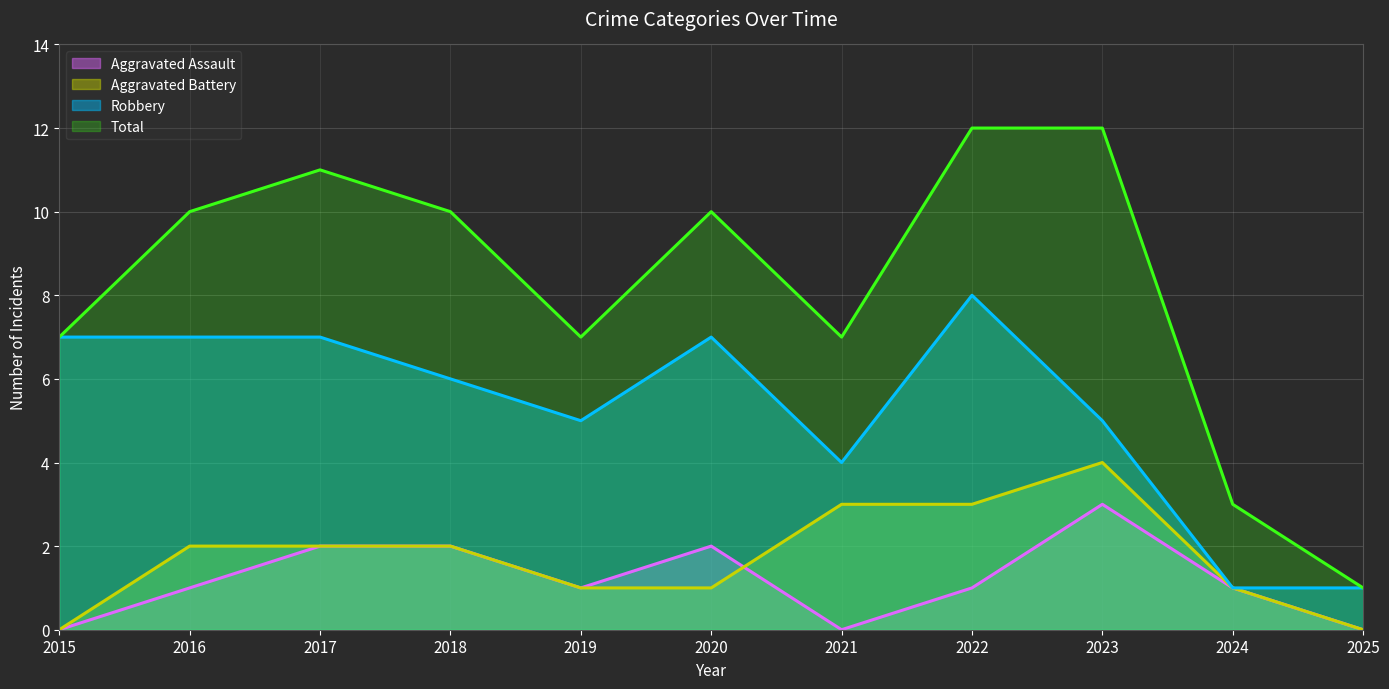

How many positive values does the Aggravated Assault series have?

8